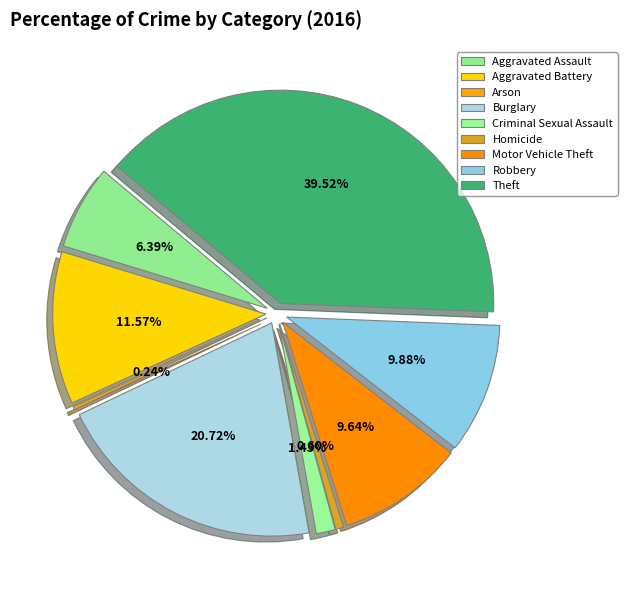

Combined, do Aggravated Assault and Arson account for over 50%?

No